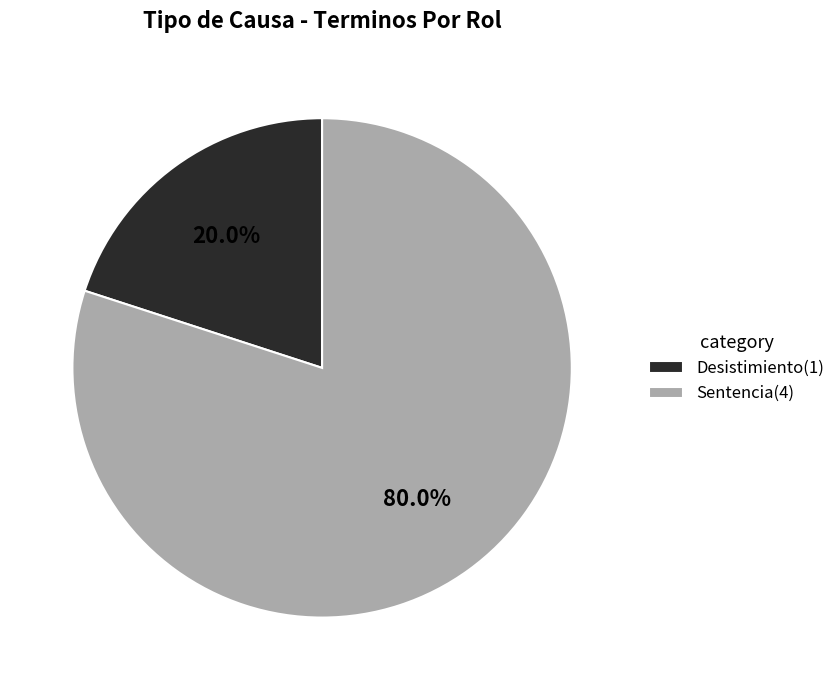

What percentage is the Desistimiento slice, to the nearest percent?

20%